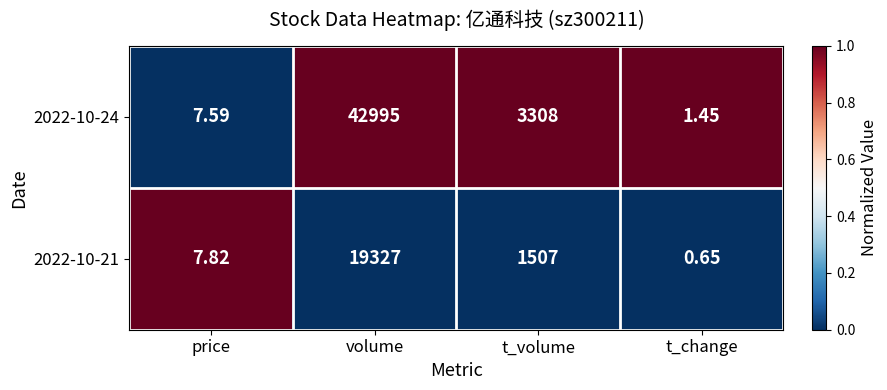

At which label does 2022-10-24 first exceed 3308?

volume